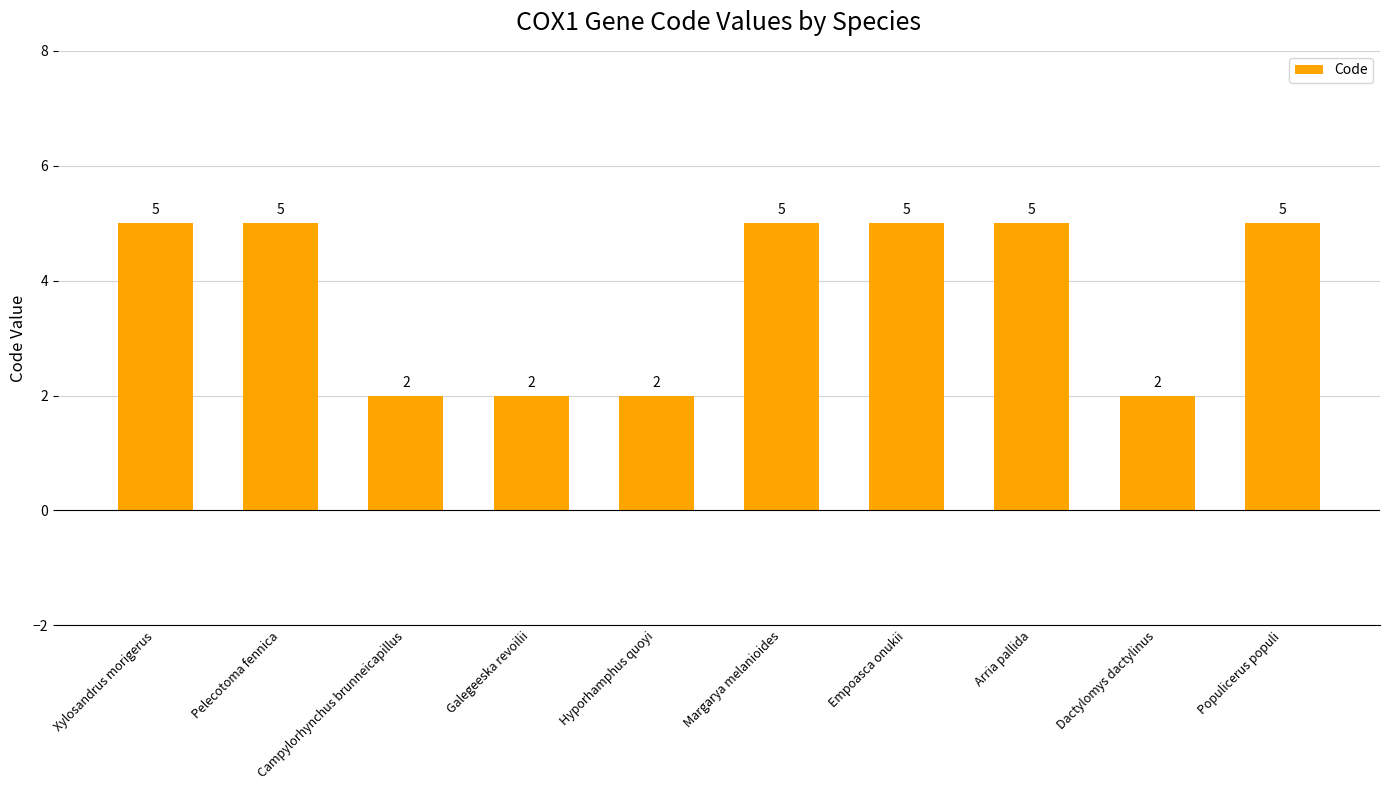

What is the value of the 10th bar from the left?

5